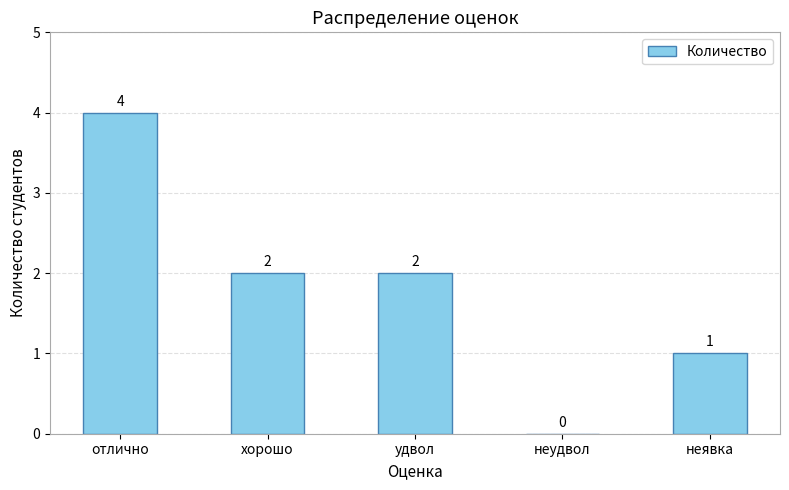

Reading left to right, list all the values displayed in this chart.

4	2	2	0	1